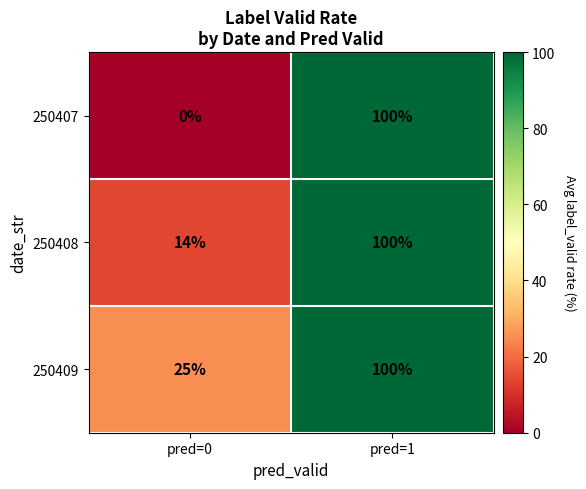

Which label corresponds to the smallest value in the chart?

pred=0